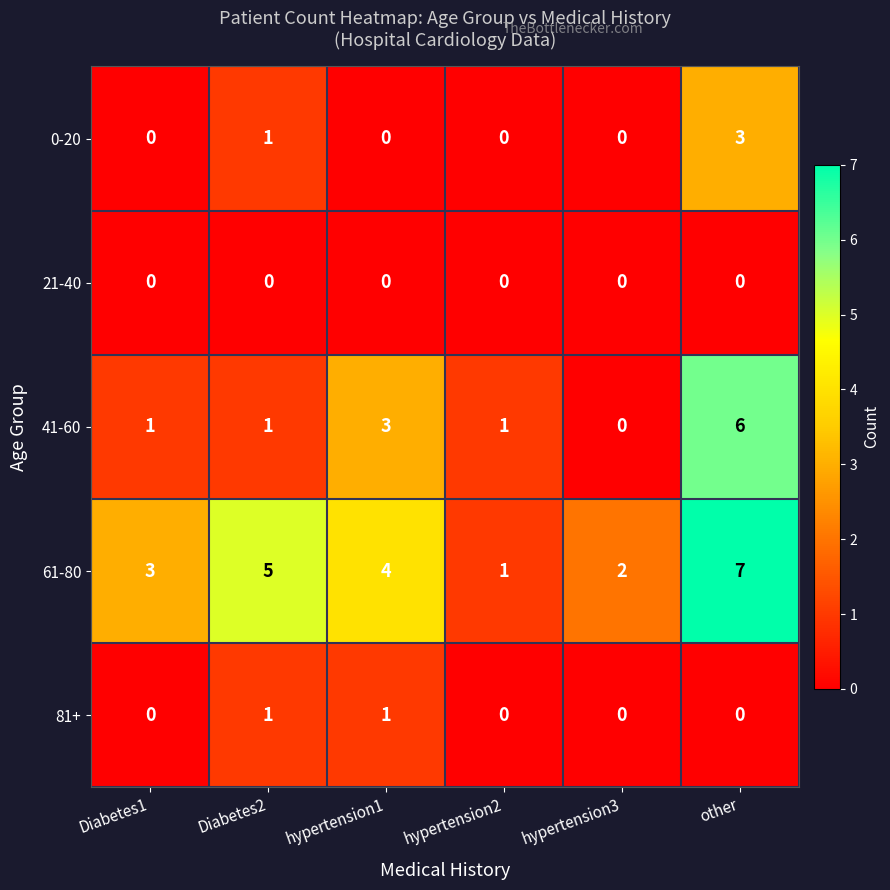

What is the sum of the 41-60 values at other and Diabetes1?

7